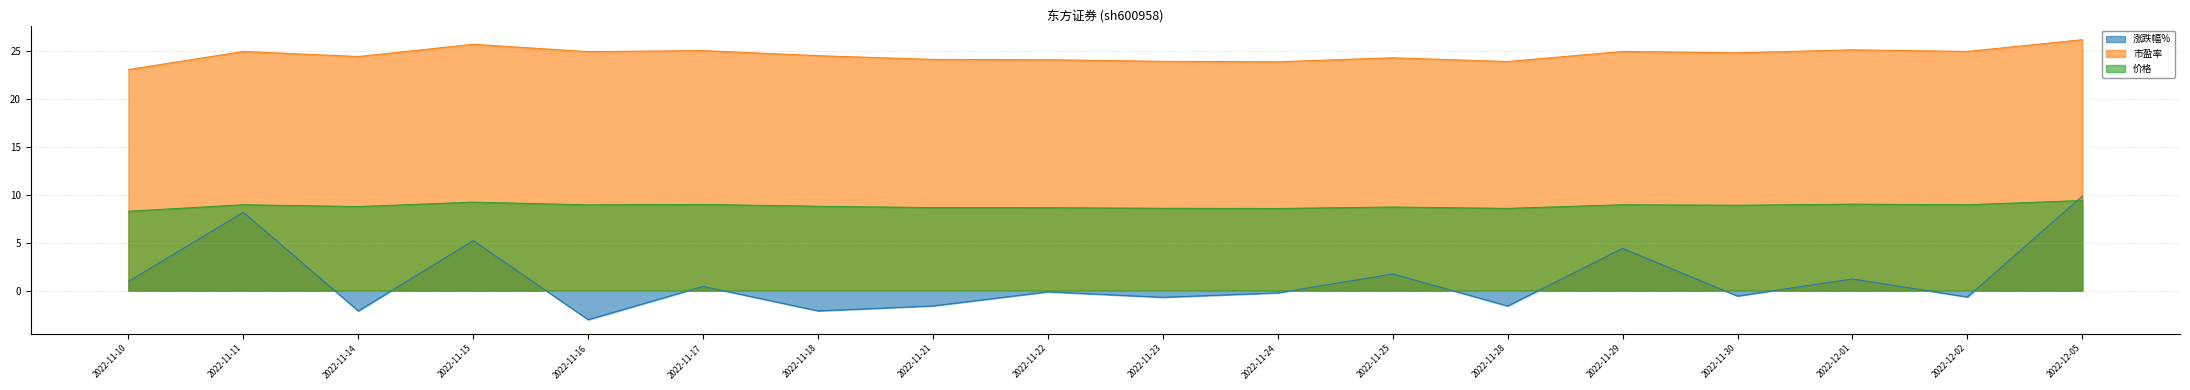

List the series in order of their peak value, lowest first.

价格, 涨跌幅%, 市盈率